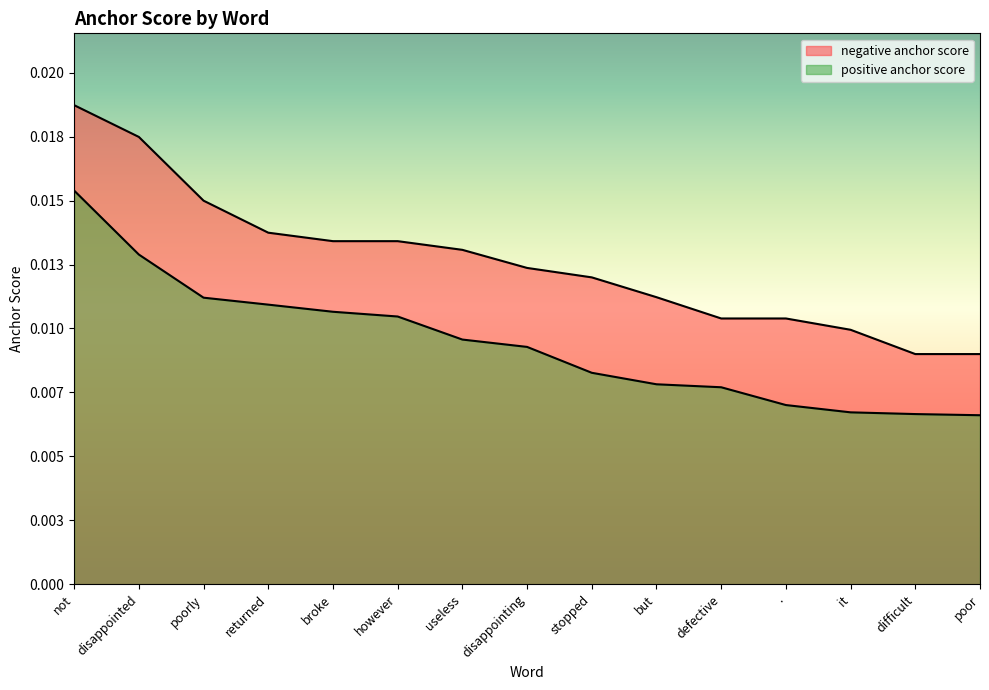

Which series changed the most between disappointing and it?

positive anchor score